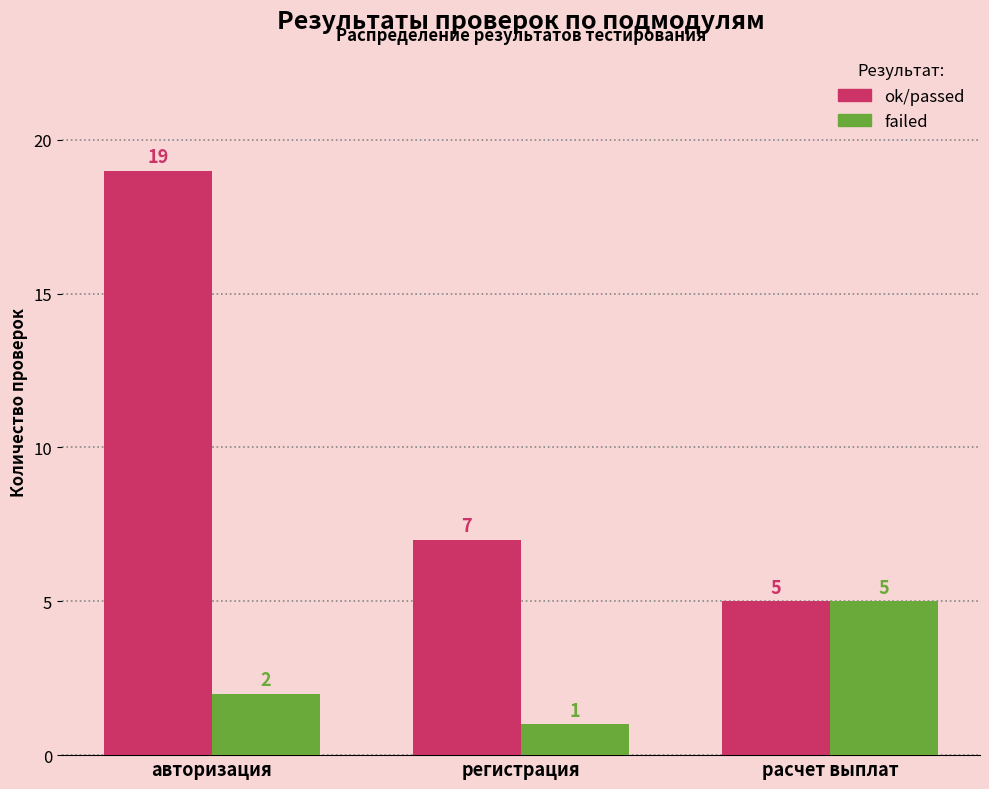

Reading left to right, list all the values displayed in this chart.

ok/passed: авторизация=19	регистрация=7	расчет выплат=5
failed: авторизация=2	регистрация=1	расчет выплат=5